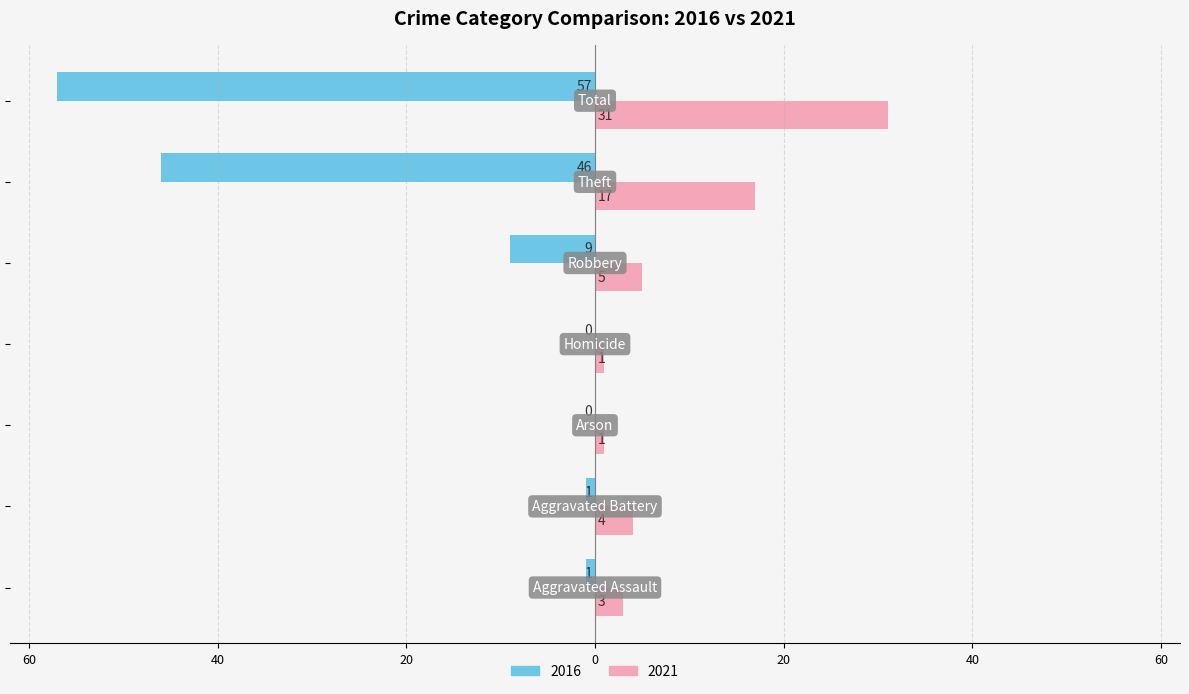

What are all the series names shown in the legend?

2016, 2021